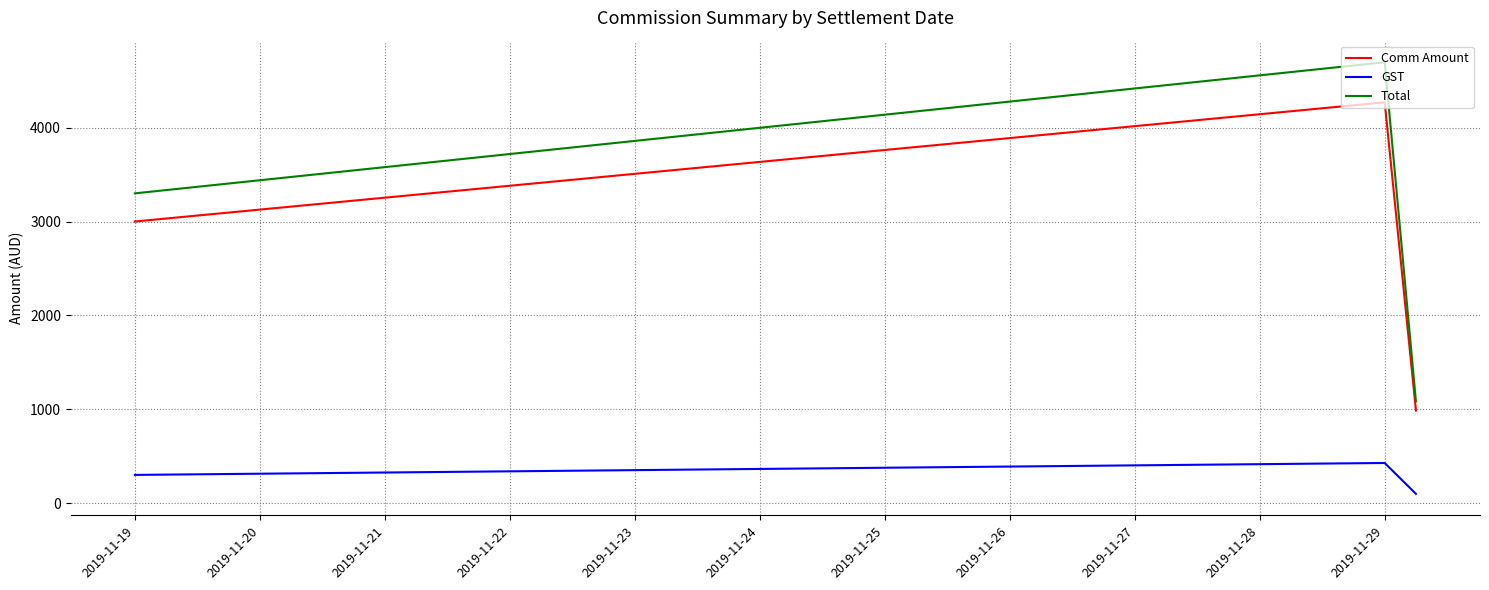

What is the difference between the second highest and minimum values in the Comm Amount series?

2015.0